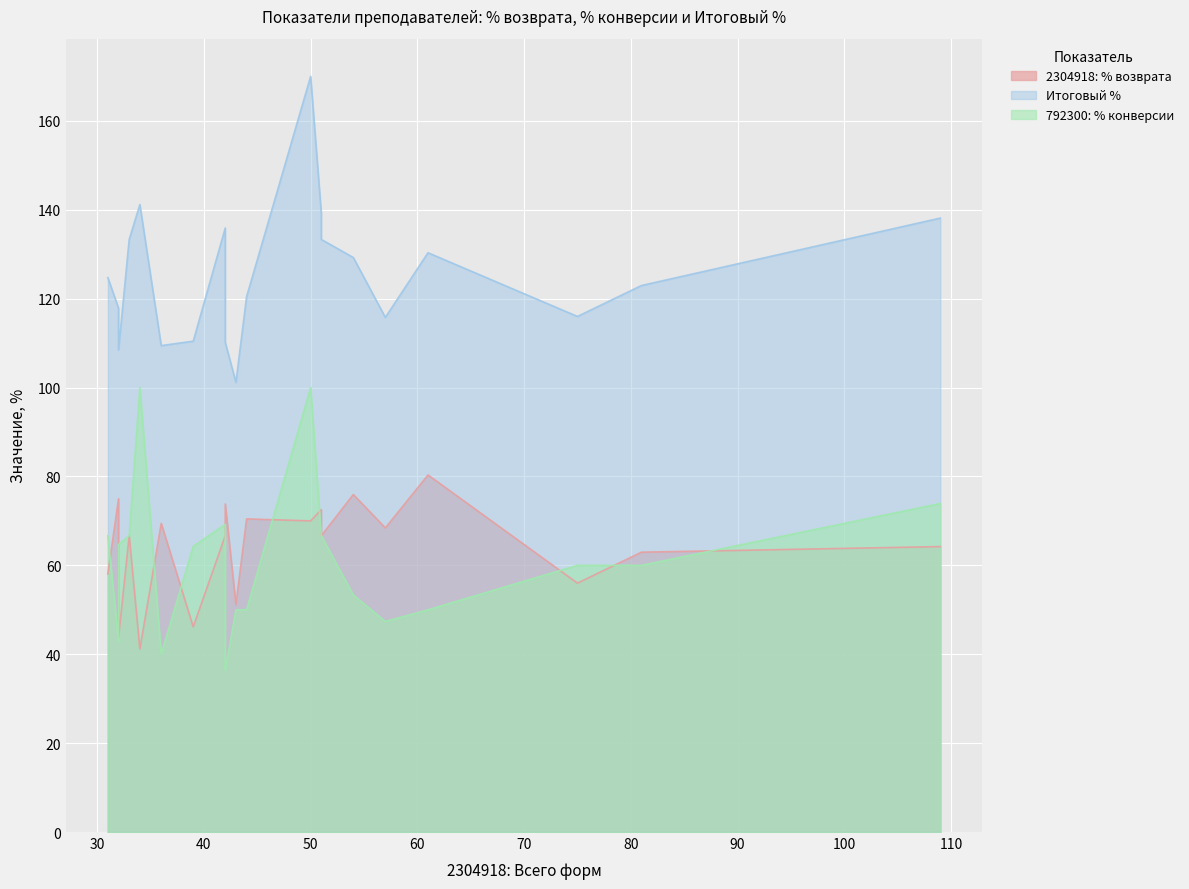

What is the value of the 792300: % конверсии point at the 15th from the left?

47.4